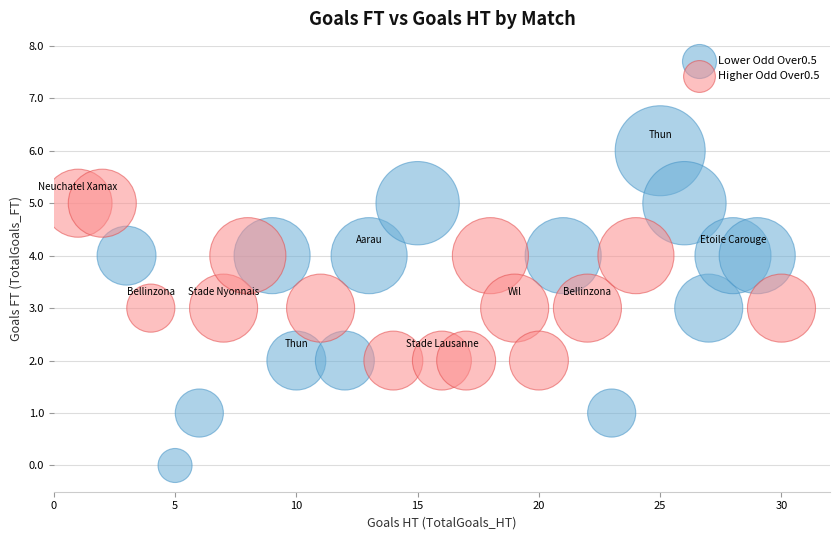

Which series reaches the minimum Y coordinate?

Lower Odd Over0.5